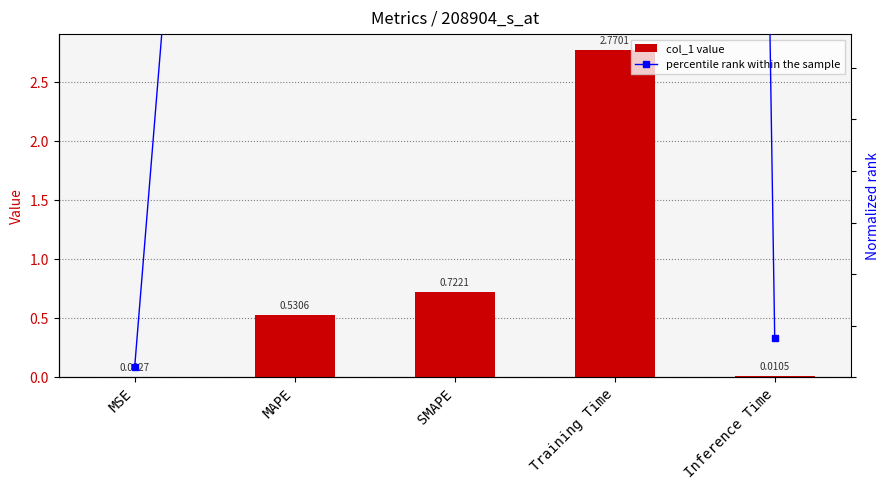

Between MAPE and Inference Time, which is larger?

MAPE